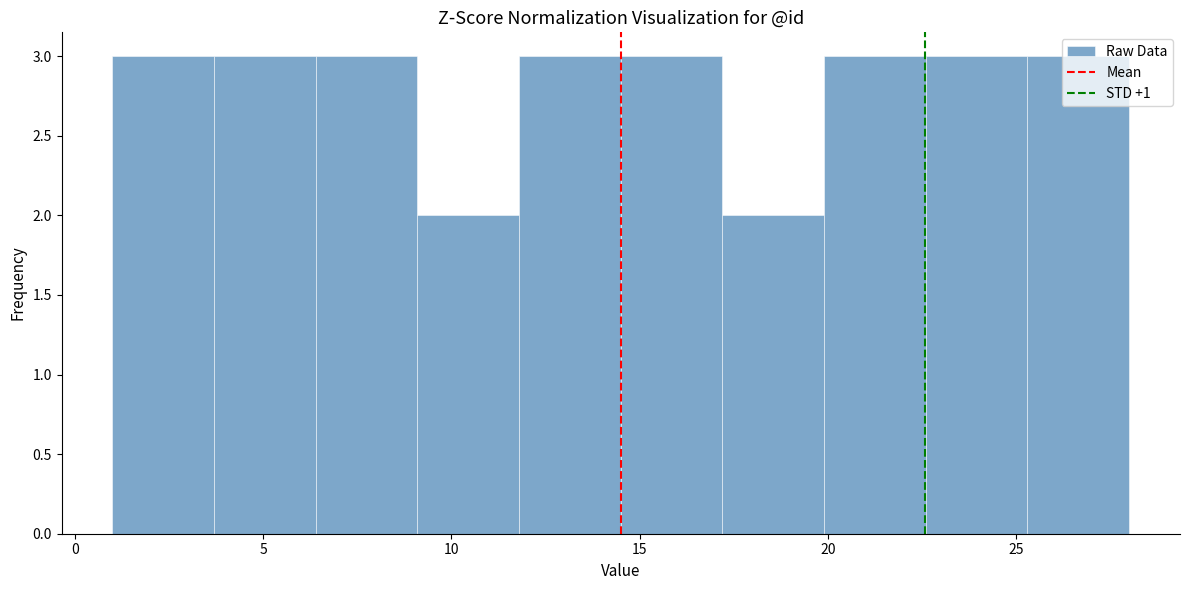

Reading left to right, list every bar in this chart as the range it spans on the x-axis followed by its height. Neither the bar edges nor the heights are printed on the chart, so give them approximately, as read against the axes.

1.0 to 3.7: 3
3.7 to 6.4: 3
6.4 to 9.1: 3
9.1 to 11.8: 2
11.8 to 14.5: 3
14.5 to 17.2: 3
17.2 to 19.9: 2
19.9 to 22.6: 3
22.6 to 25.3: 3
25.3 to 28.0: 3